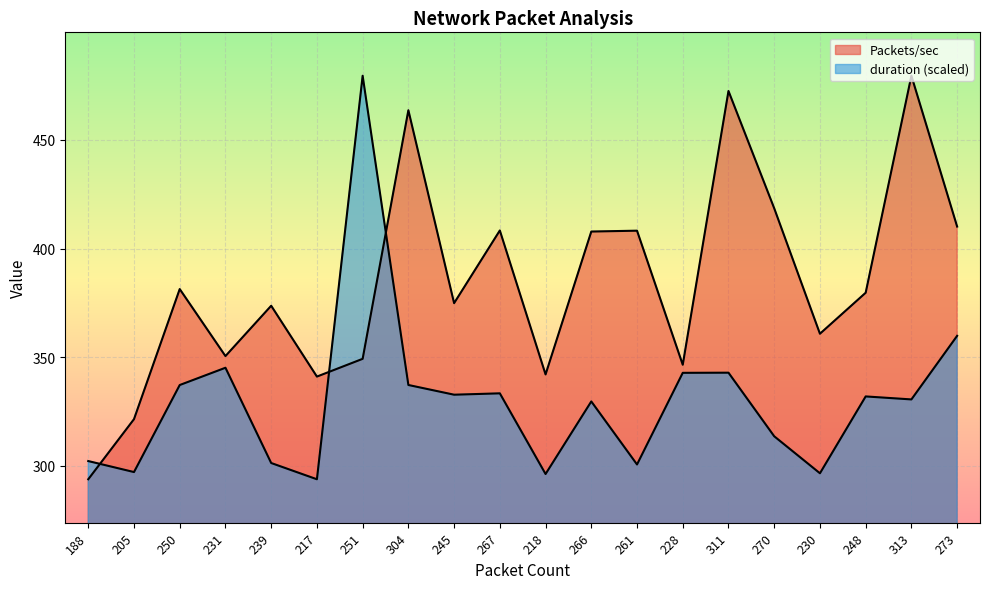

What position from the left is 218?

11